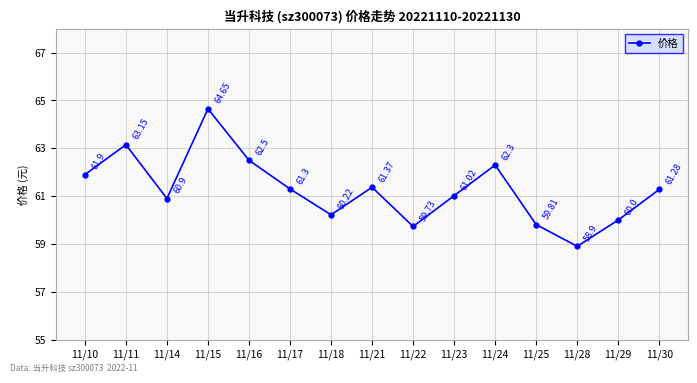

What is the sum of the values at 11/14 and 11/28?

119.8